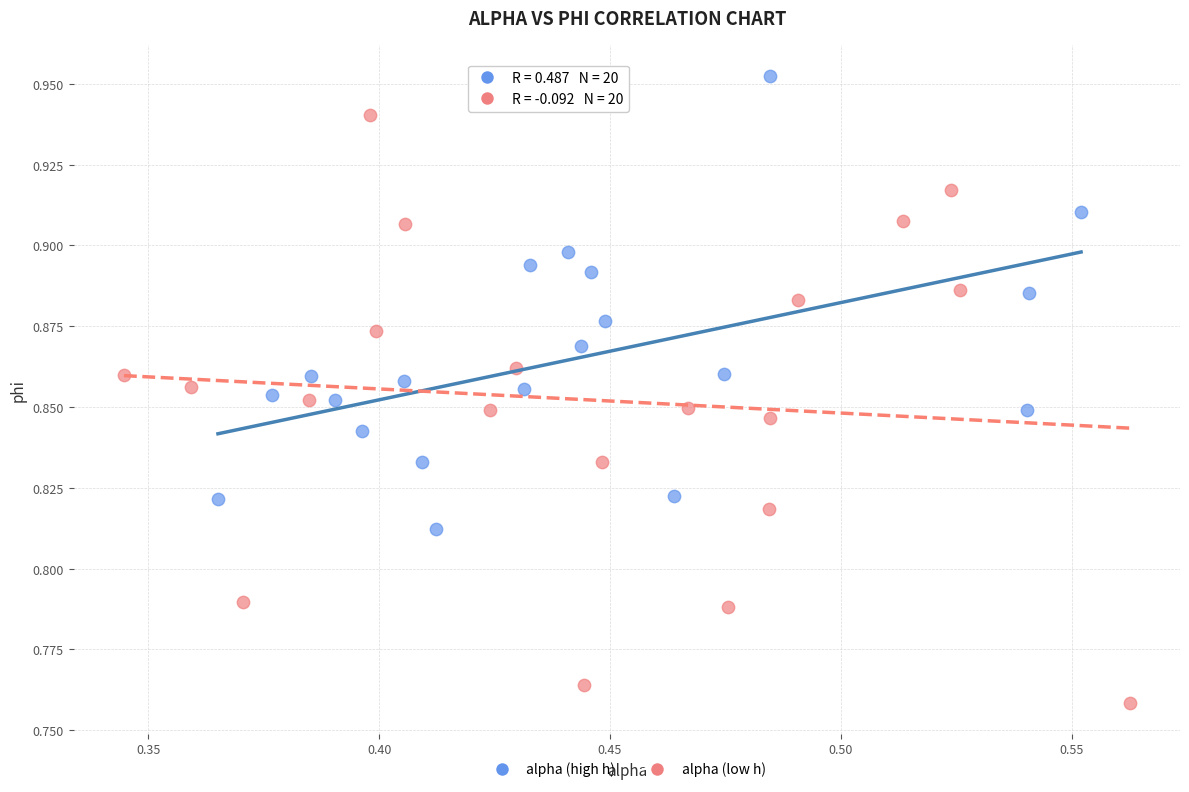

Which series contains the lowest Y value?

alpha (low h)